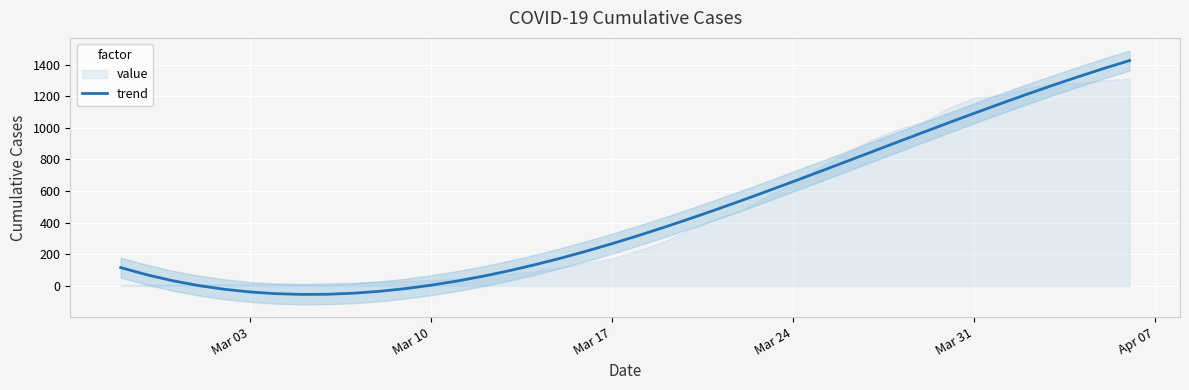

How many positive values are there?

32